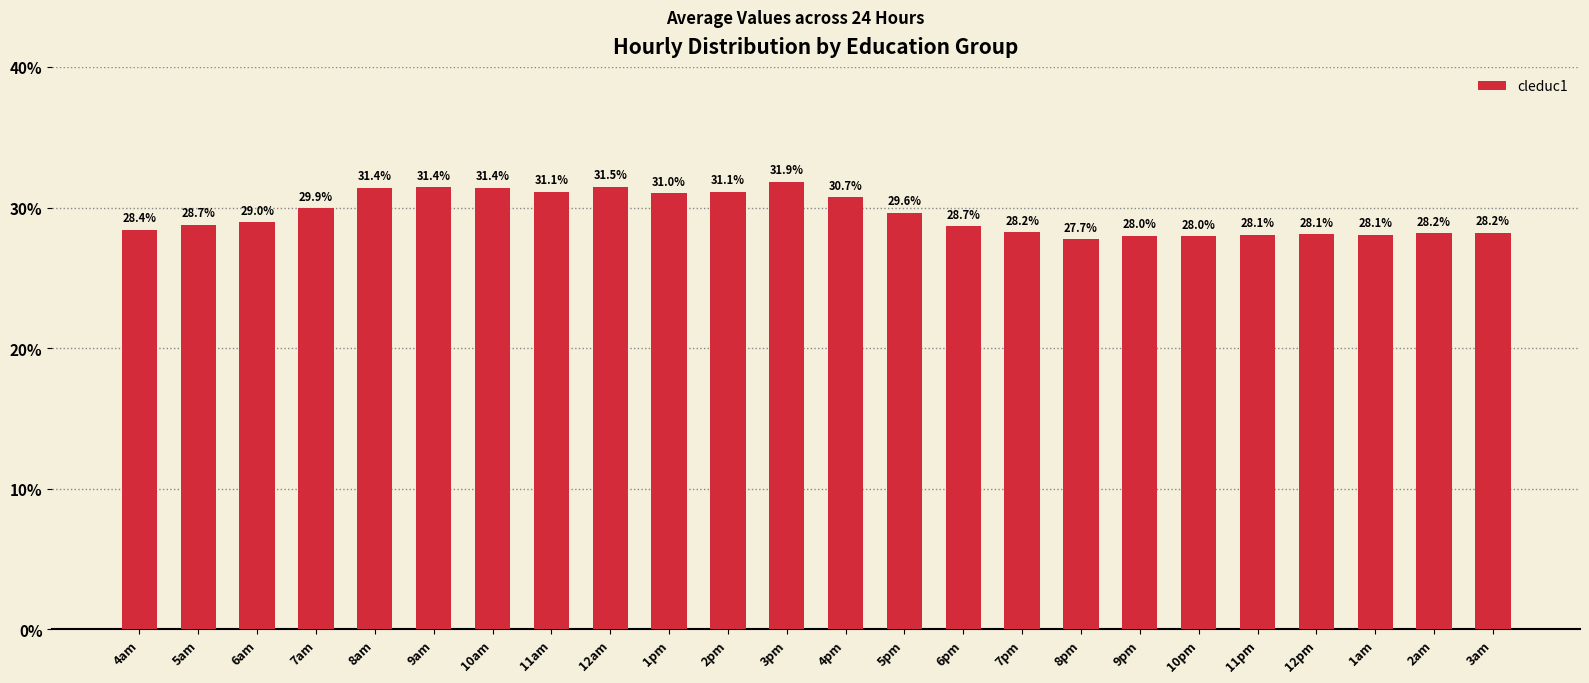

Does the chart contain any negative values?

No